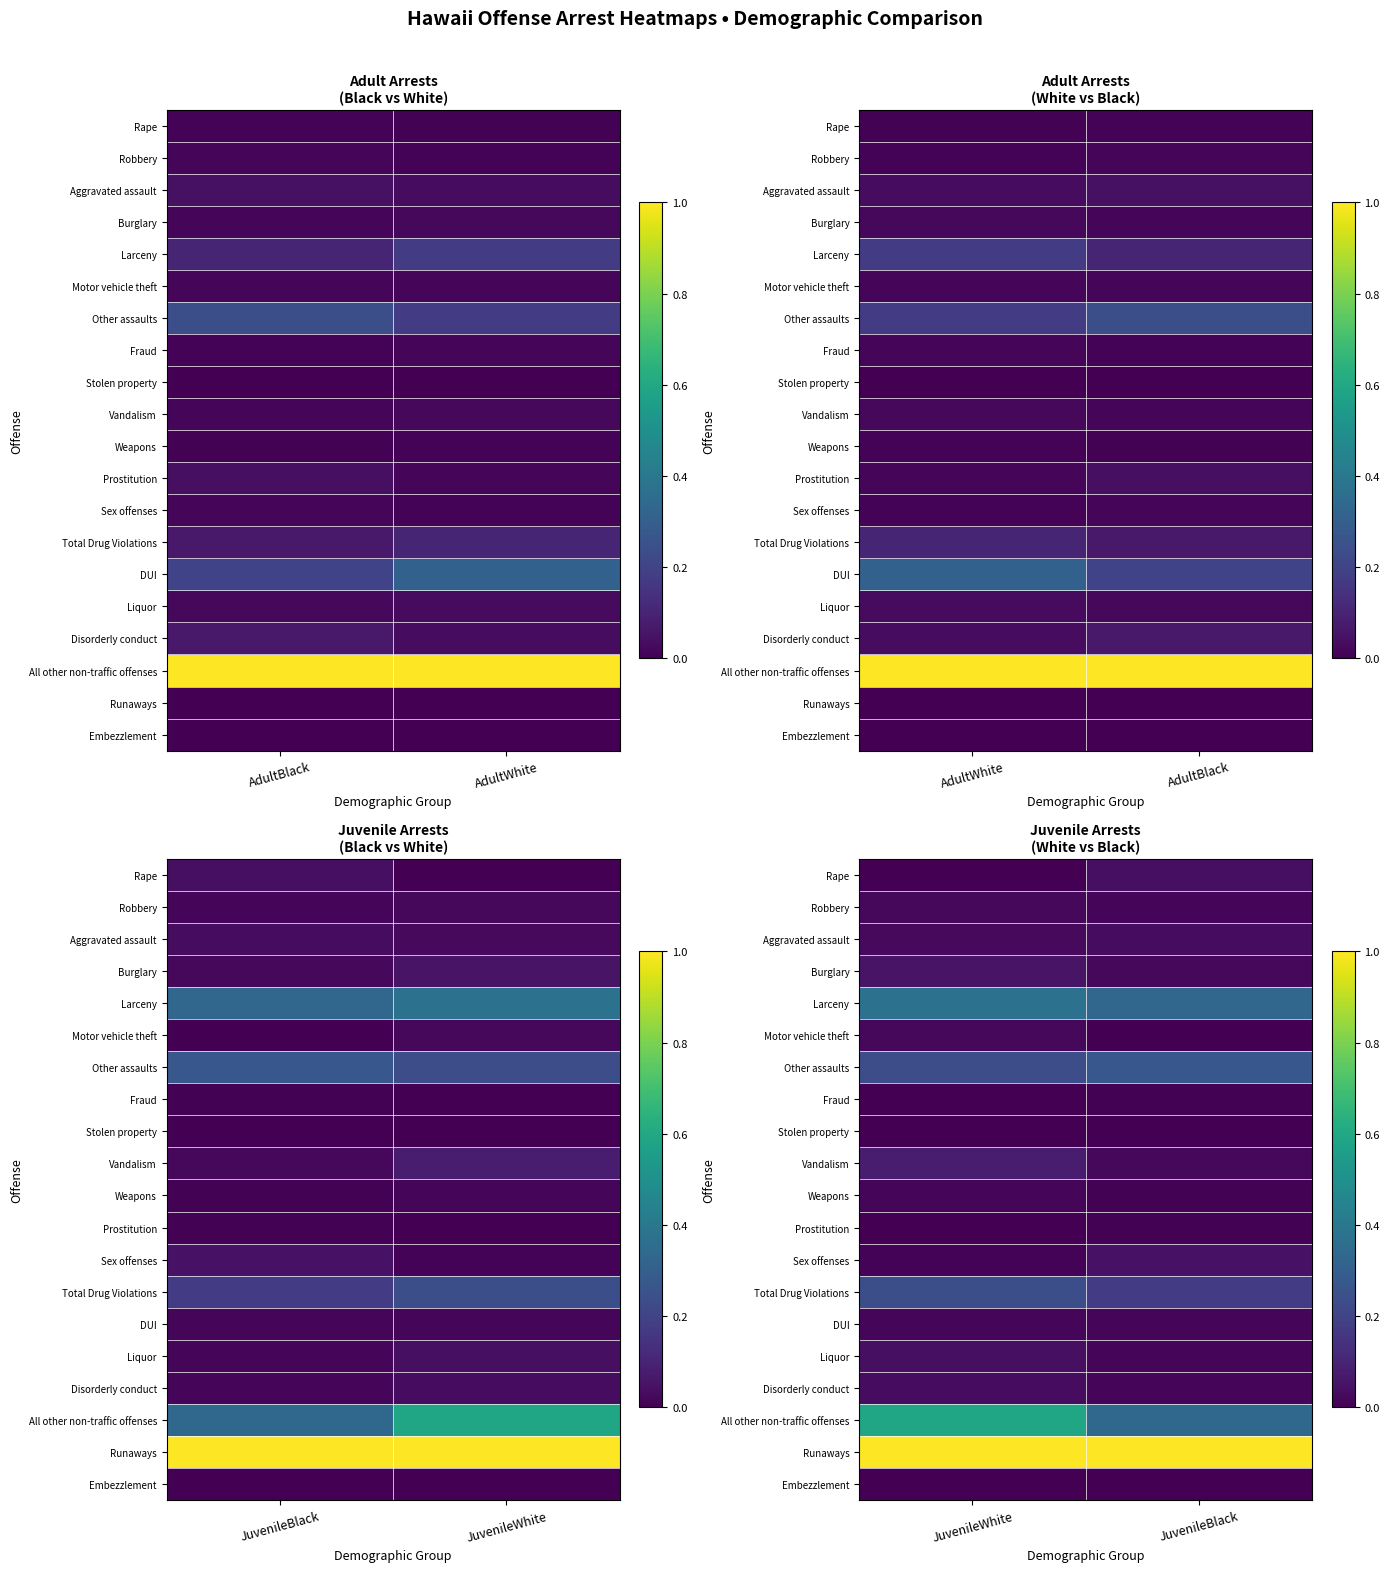

The Stolen property series shows 0.0 at JuvenileWhite. True or false?

True